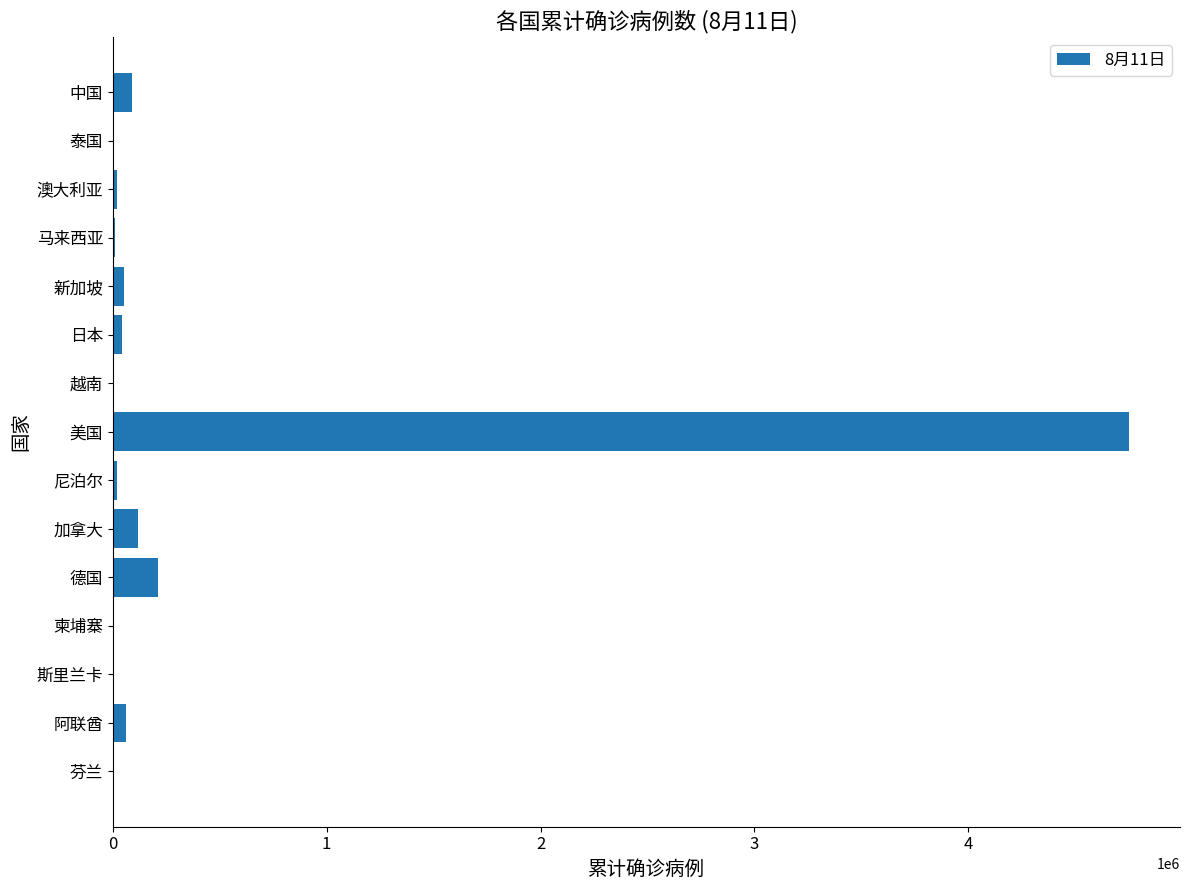

The chart shows a value of 213214 at 德国. True or false?

True